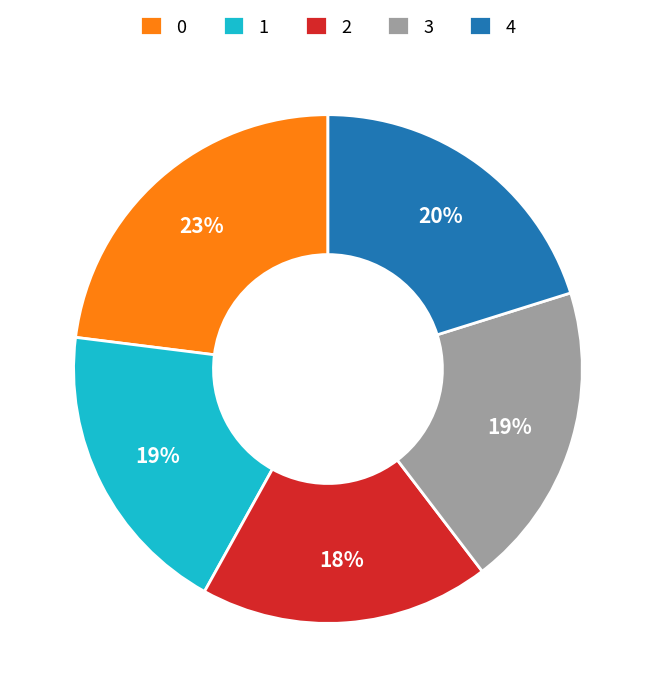

Between 2 and 4, which is larger?

4